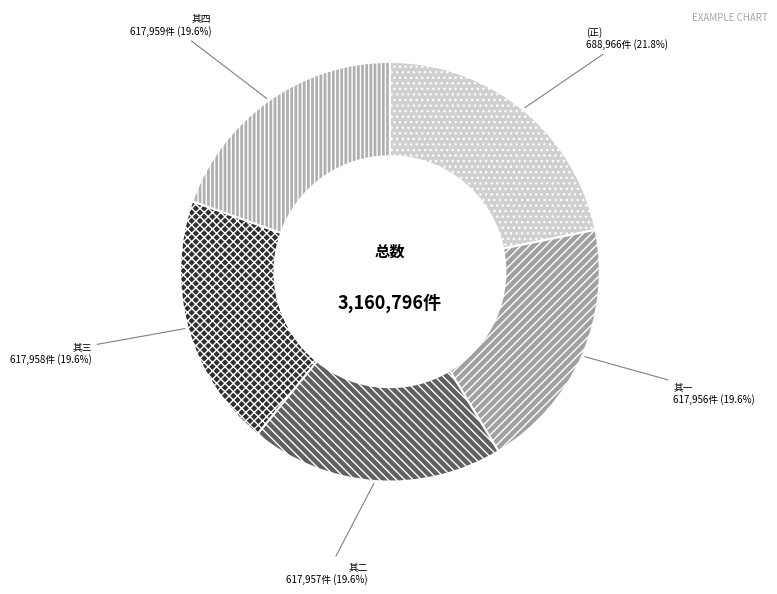

To the nearest percent, what is the difference between the largest and smallest slice percentages?

2%